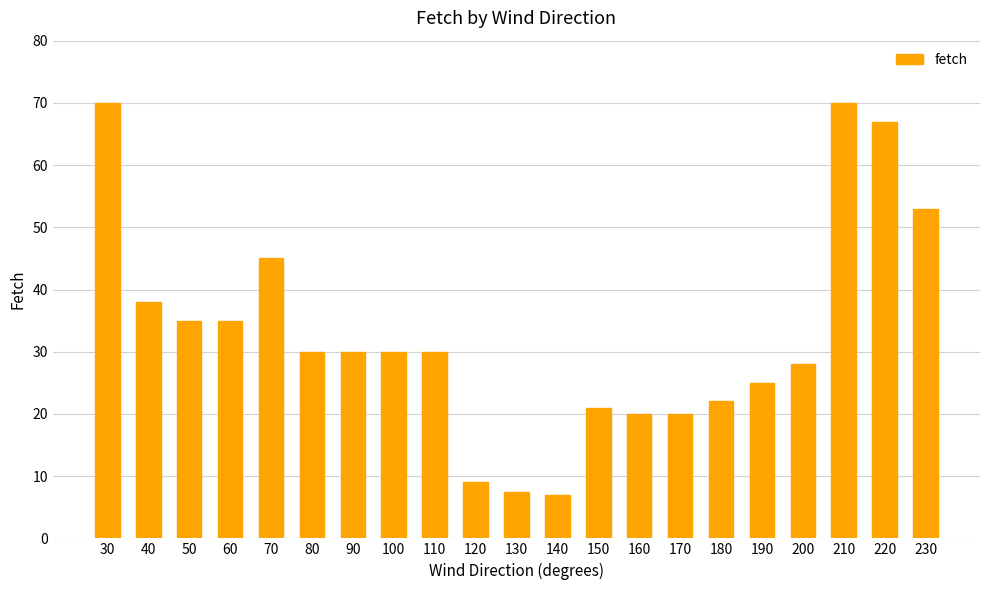

Reading left to right, extract all data points from this chart.

70.0	38.0	35.0	35.0	45.0	30.0	30.0	30.0	30.0	9.0	7.5	7.0	21.0	20.0	20.0	22.0	25.0	28.0	70.0	67.0	53.0